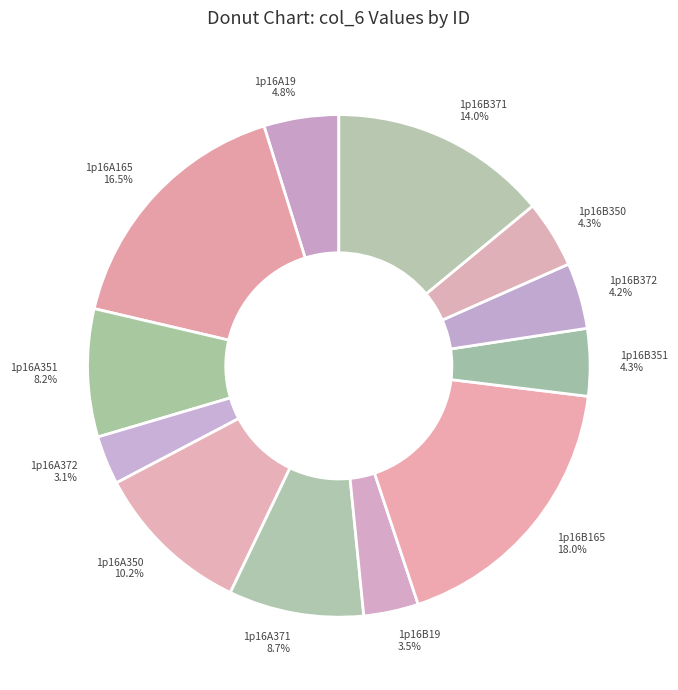

What is the ratio of the value at 1p16A19 to the value at 1p16A371?

0.6